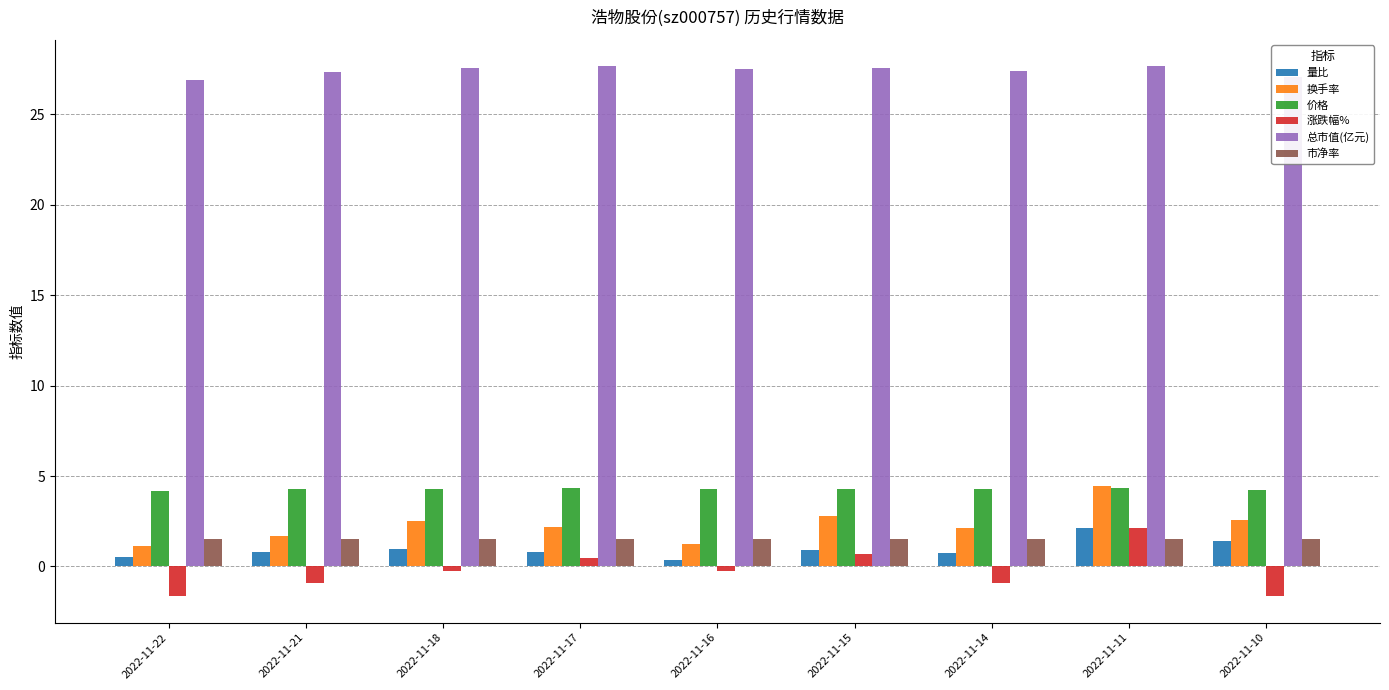

How many distinct data groups are displayed?

6